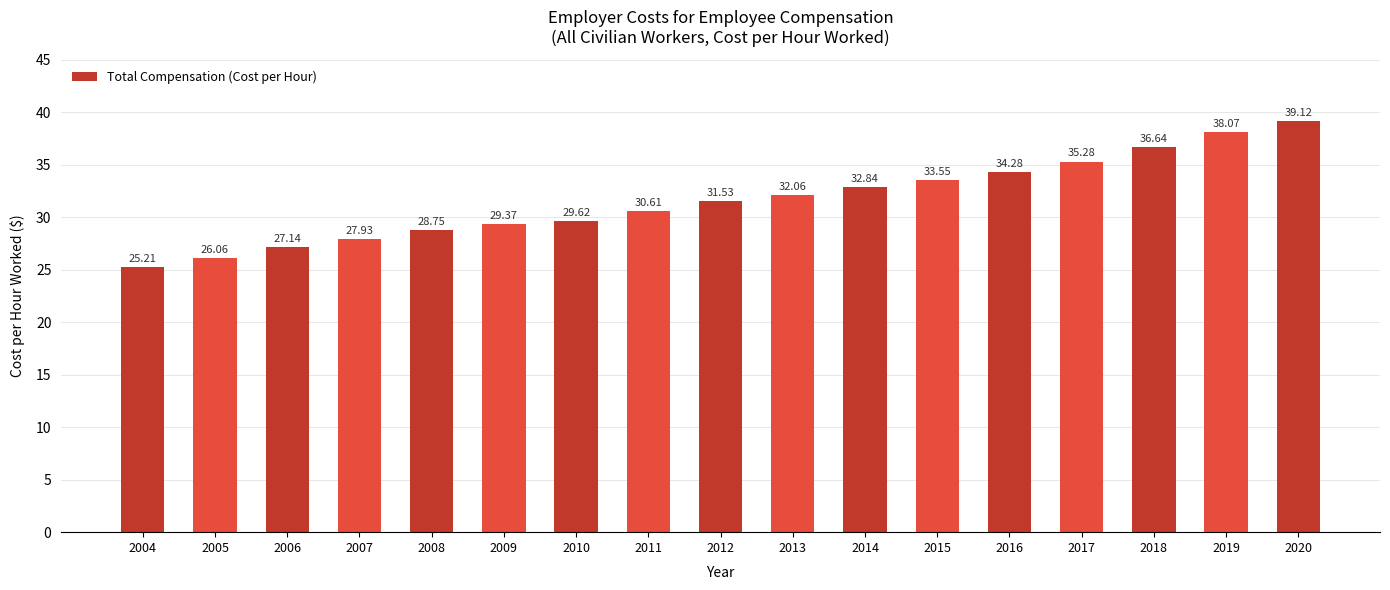

What is the difference between the second highest and minimum values?

12.9